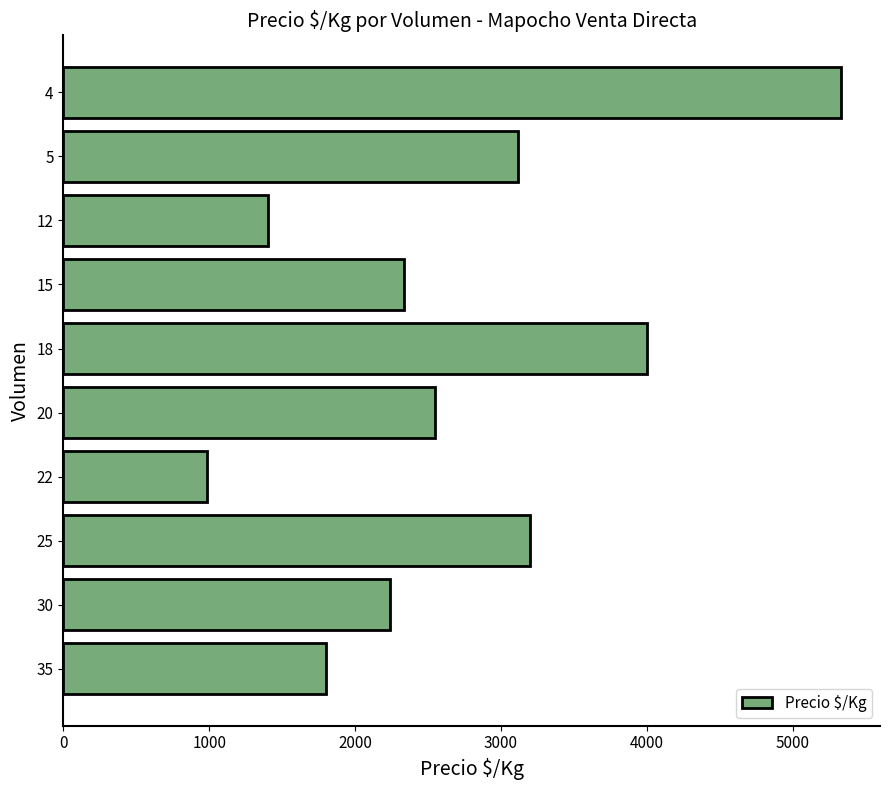

Are the bars horizontal?

Yes